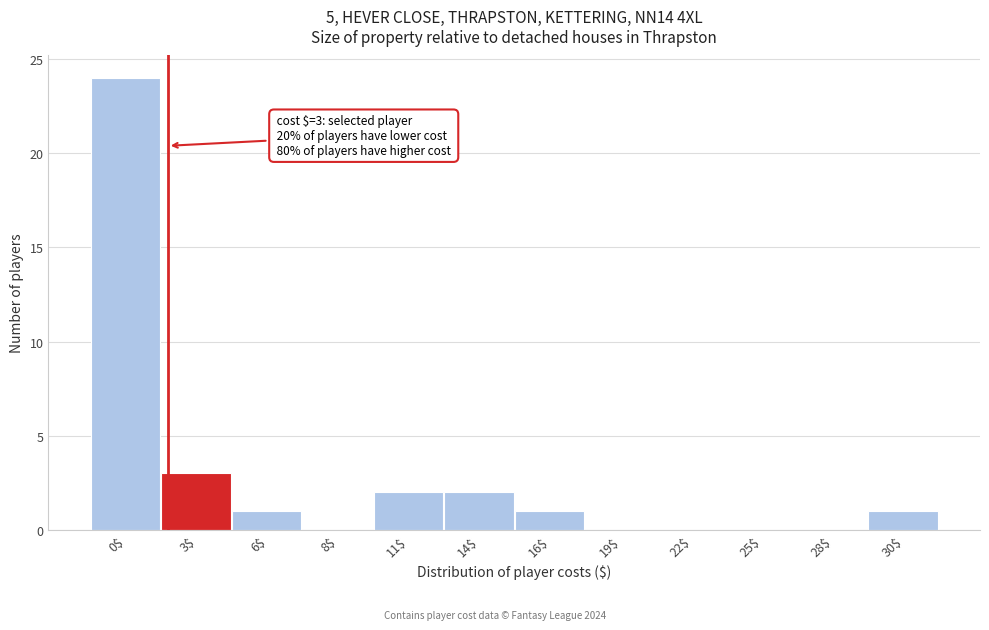

Which category has the highest value across all series?

0$